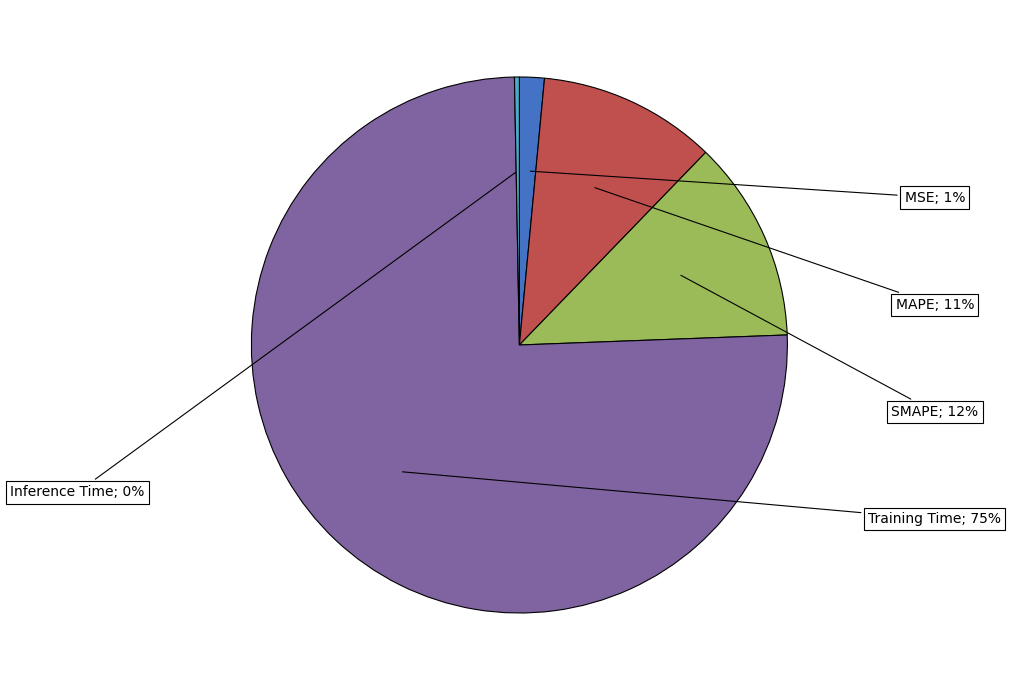

To the nearest percent, what is the average slice percentage?

20%